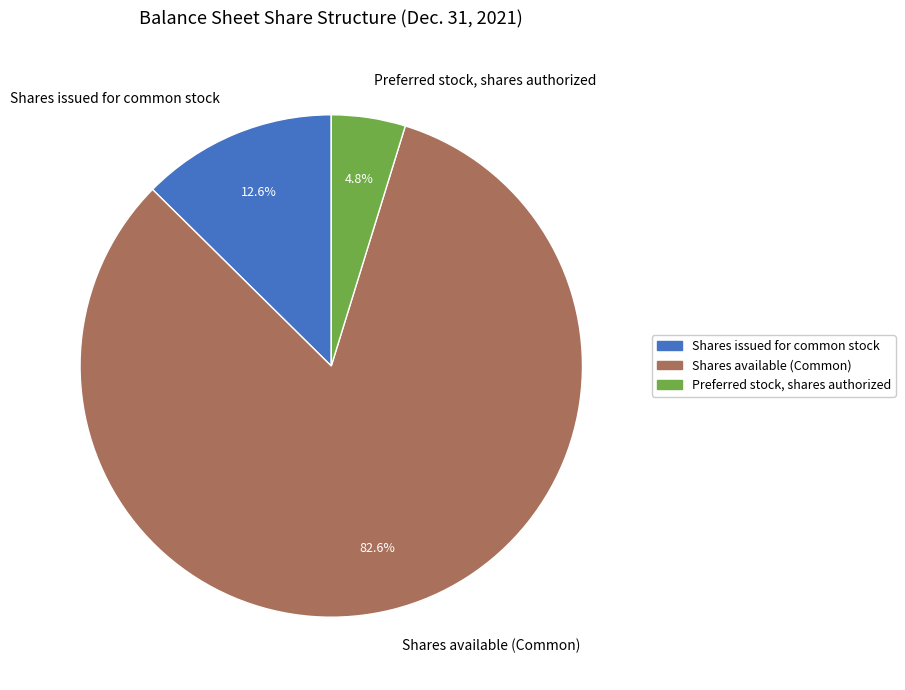

What percentage is NOT represented by Shares available (Common)?

17.4%